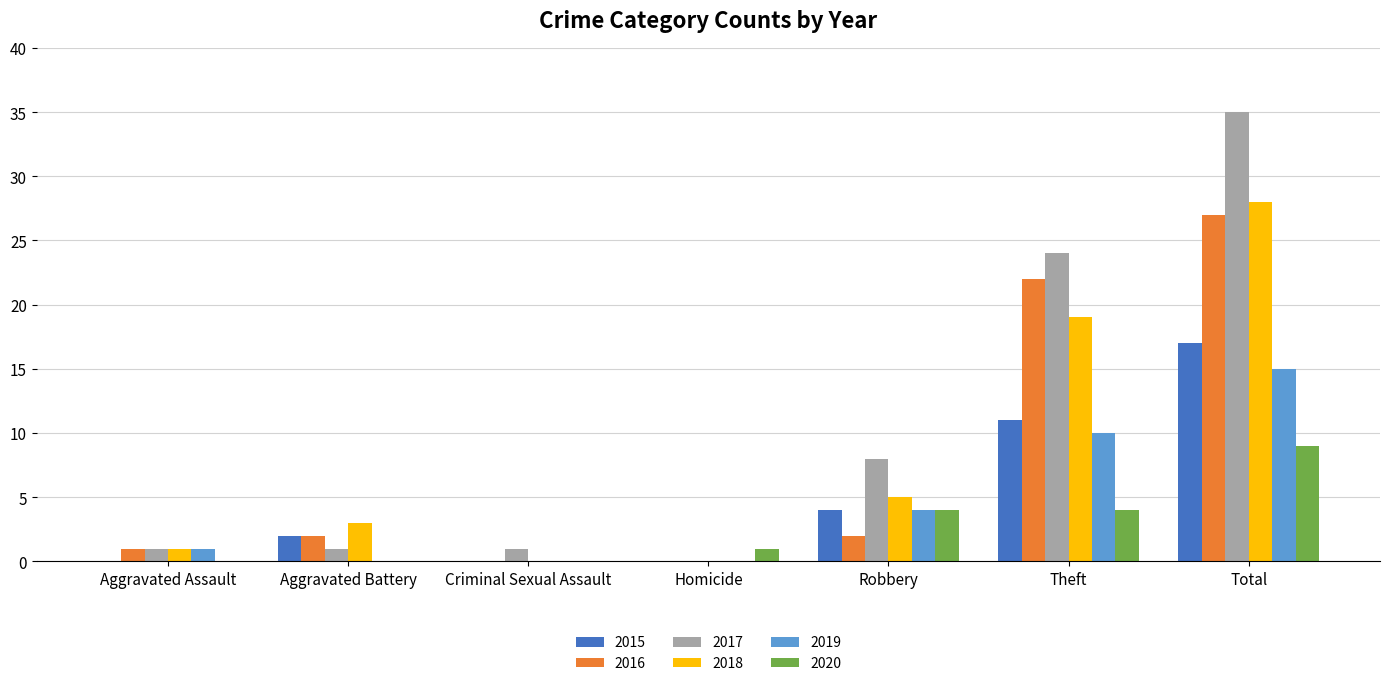

What is the sum of all 2015 values?

34